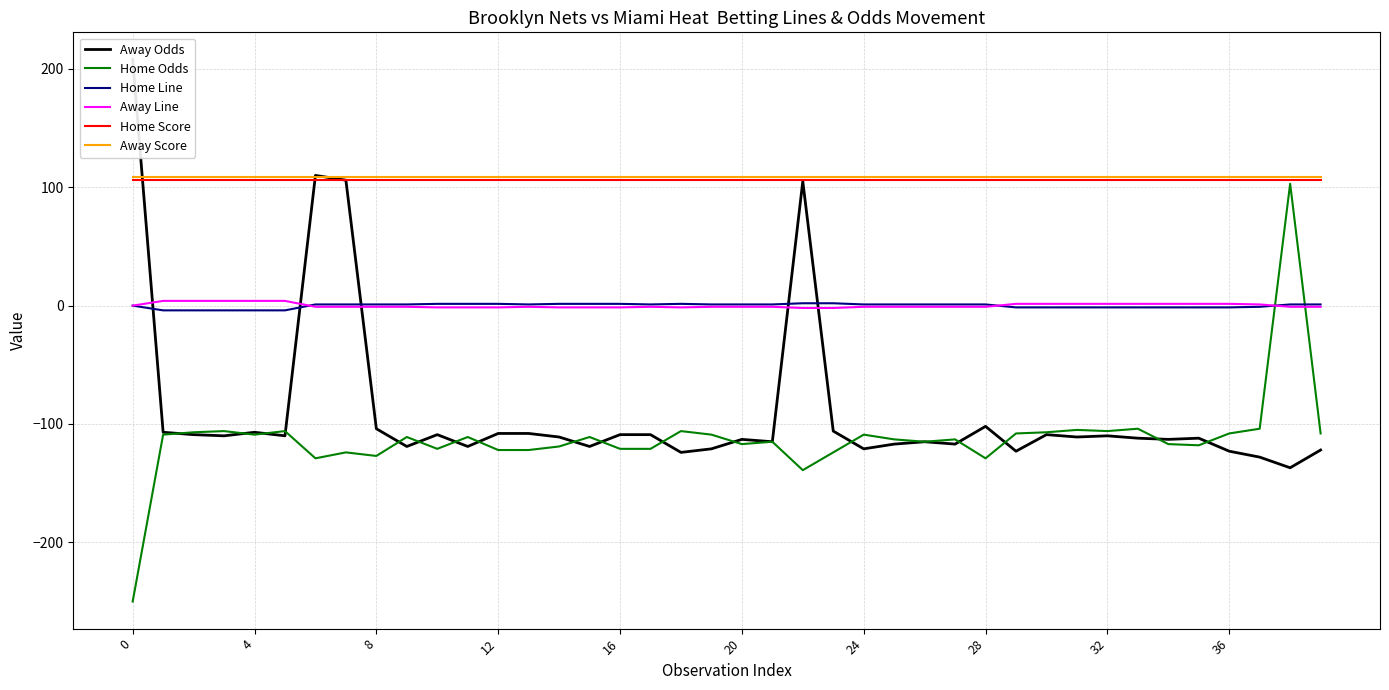

How many series are shown in this chart?

6